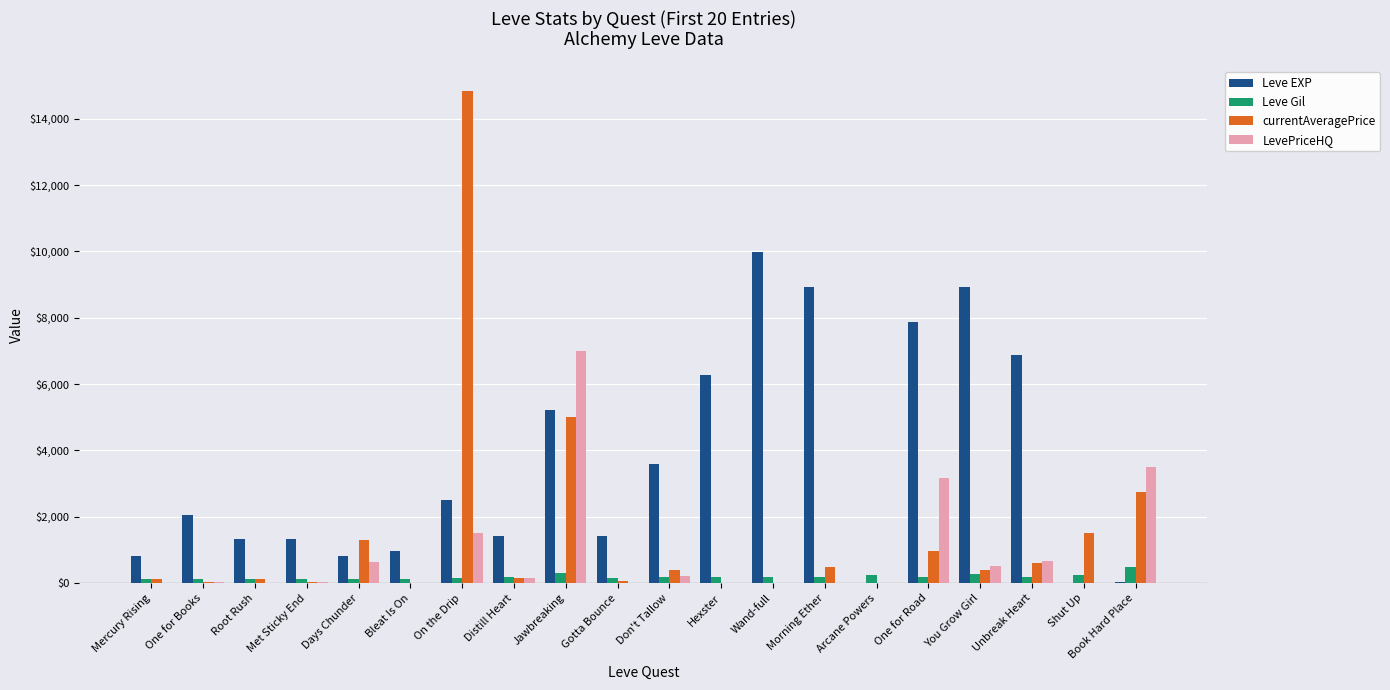

Which series changed the most between Gotta Bounce and Arcane Powers?

Leve EXP